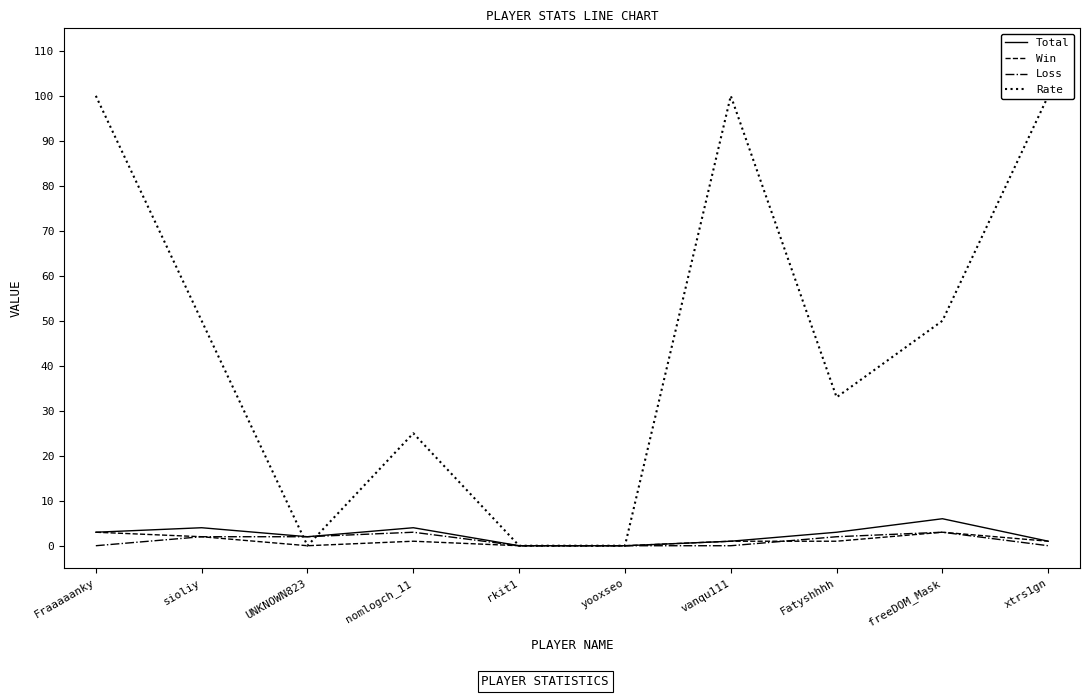

In Rate, how many points are lower than both neighbors (excluding endpoints)?

2